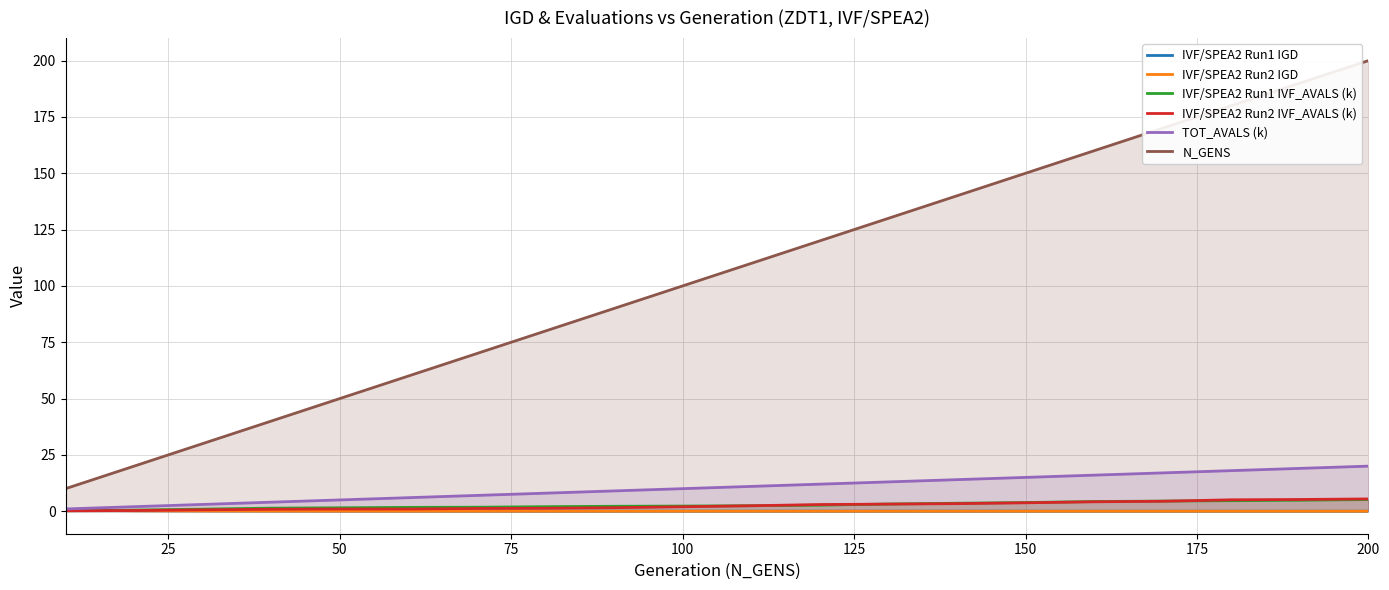

What is the value of the TOT_AVALS (k) point at the 2nd from the left?

2.0